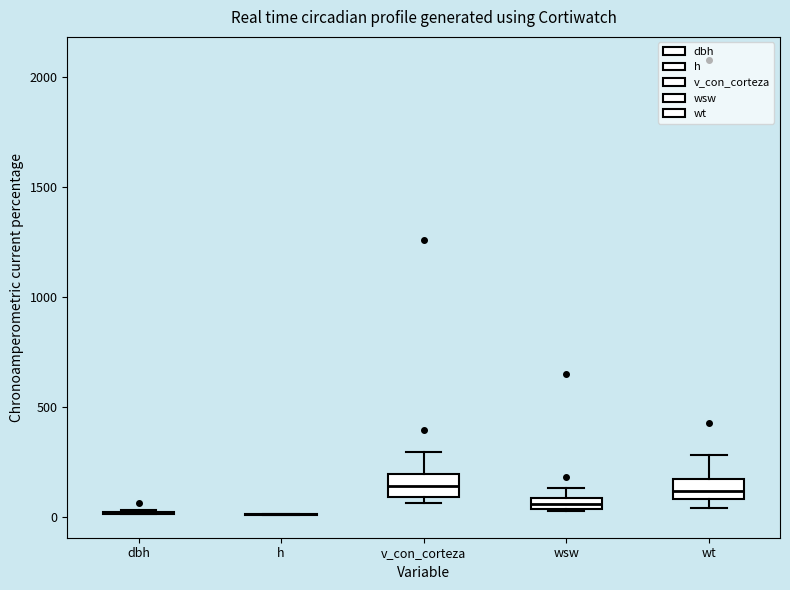

Where is the lower edge of the box for wt on the y-axis? The values are not printed on the chart, so give them approximately, as read against the axis.

100